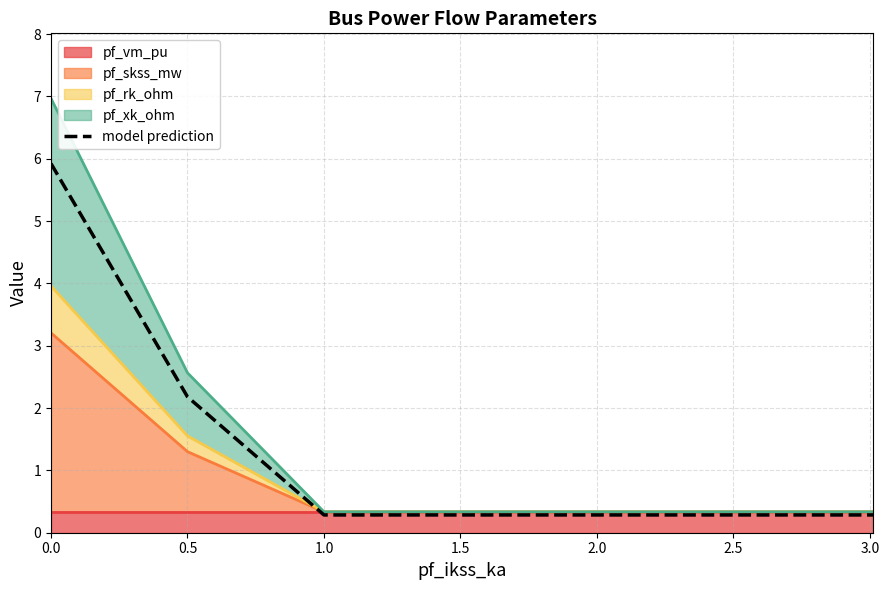

Reading left to right, list all the values displayed in this chart.

5.9	2.2	0.3	0.3	0.3